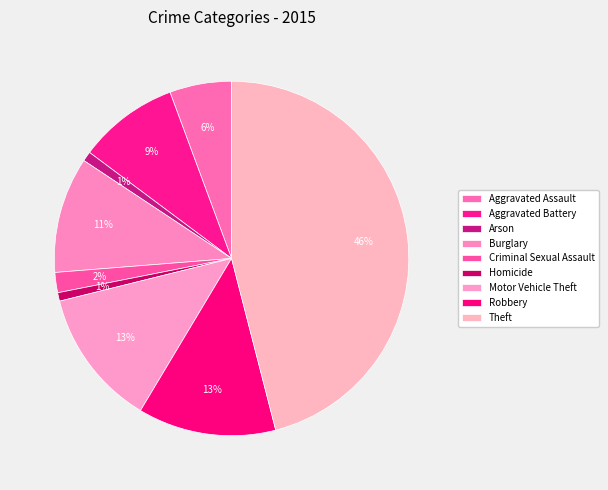

Is it true that Motor Vehicle Theft is 26% of the pie?

False